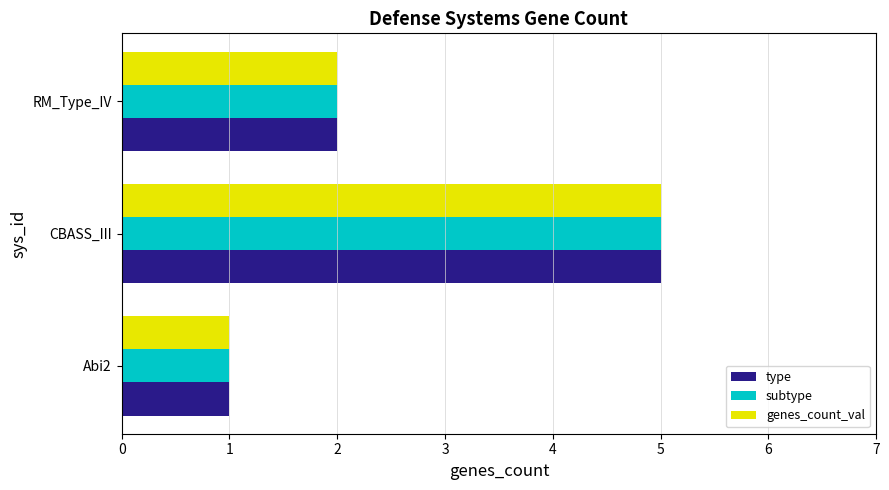

Which category has the lowest value in the genes_count_val series?

Abi2